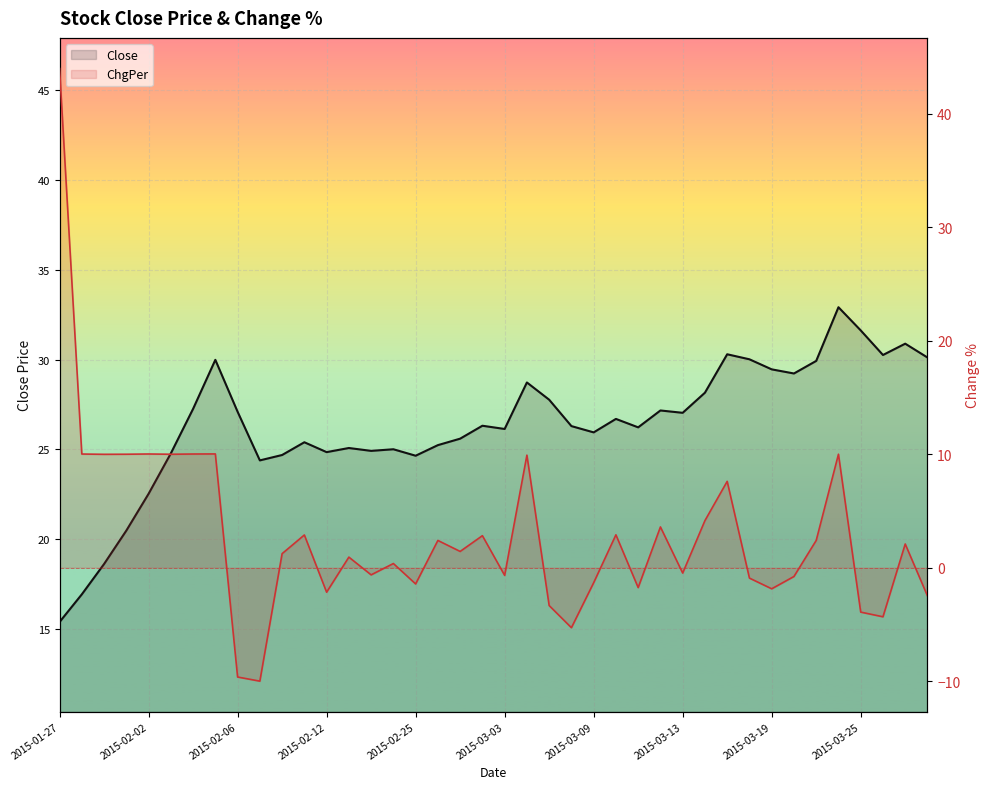

At which label does Close reach its minimum?

2015-01-27